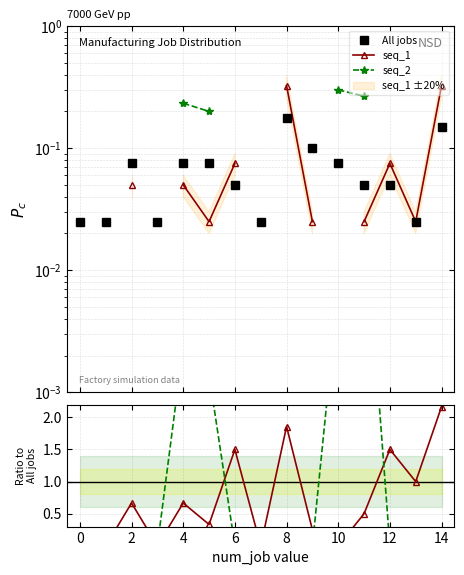

The All jobs series shows 0.0 at 13. True or false?

False